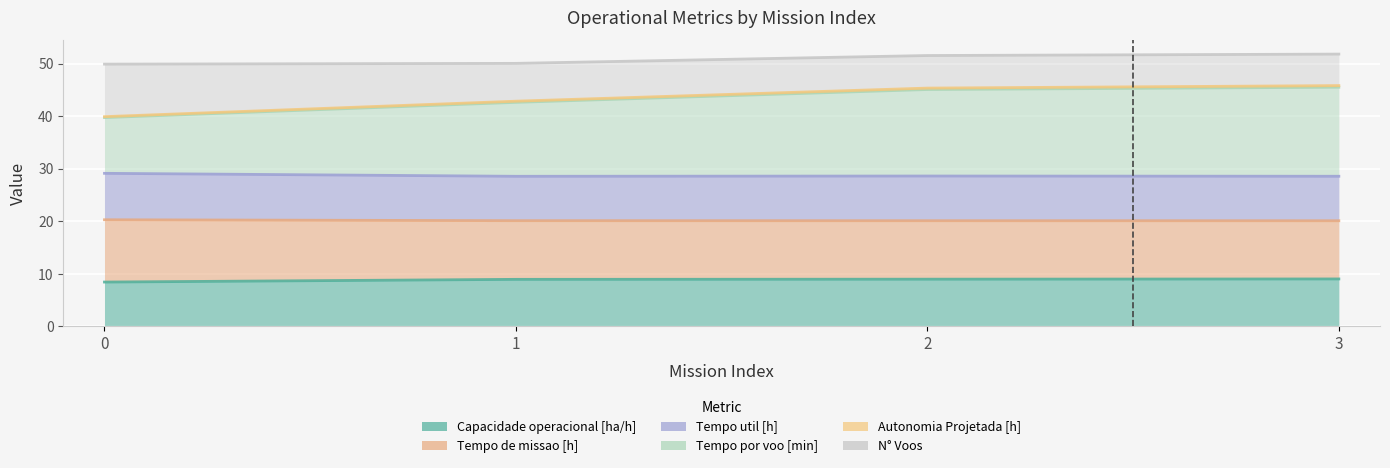

Which series changed the most between 1 and 2?

Tempo por voo [min]